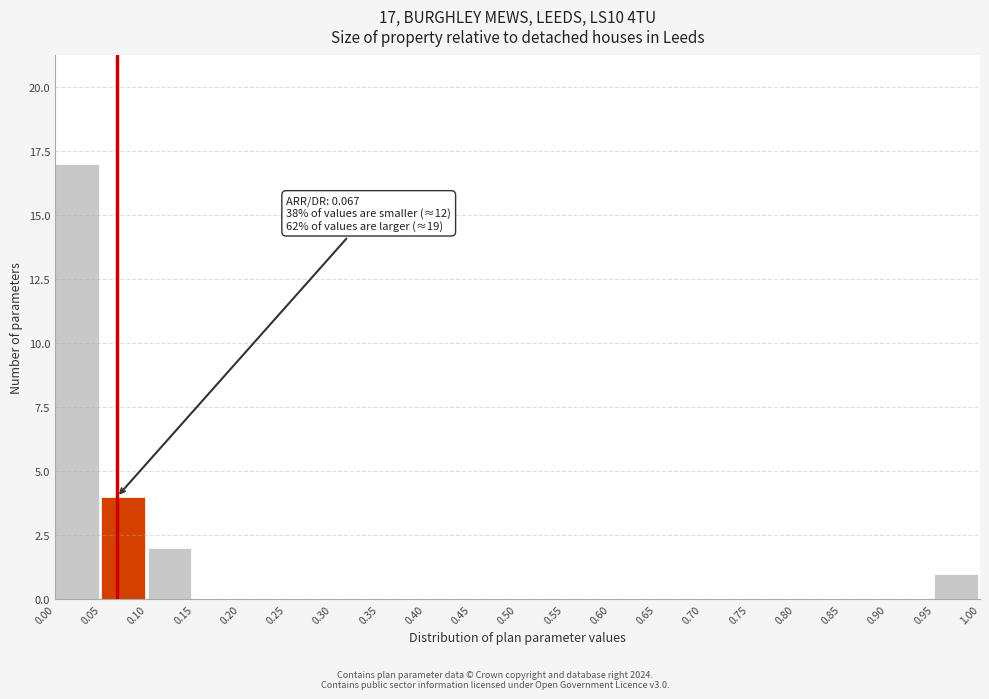

Over which range of the x-axis is the bar tallest?

0.00 to 0.05